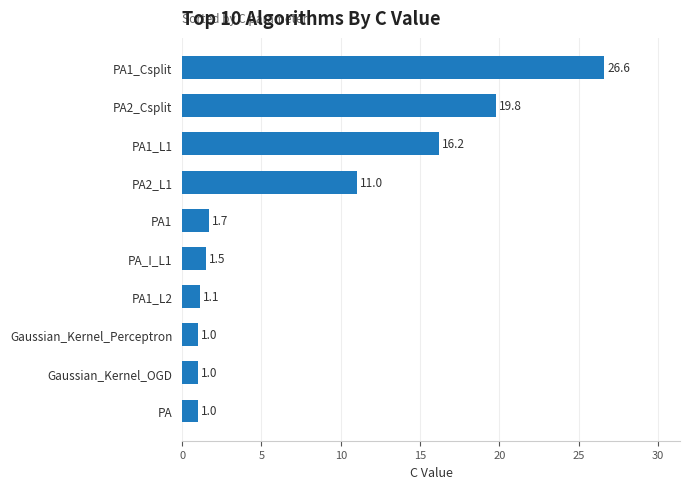

Which label corresponds to the largest value in the chart?

PA1_Csplit